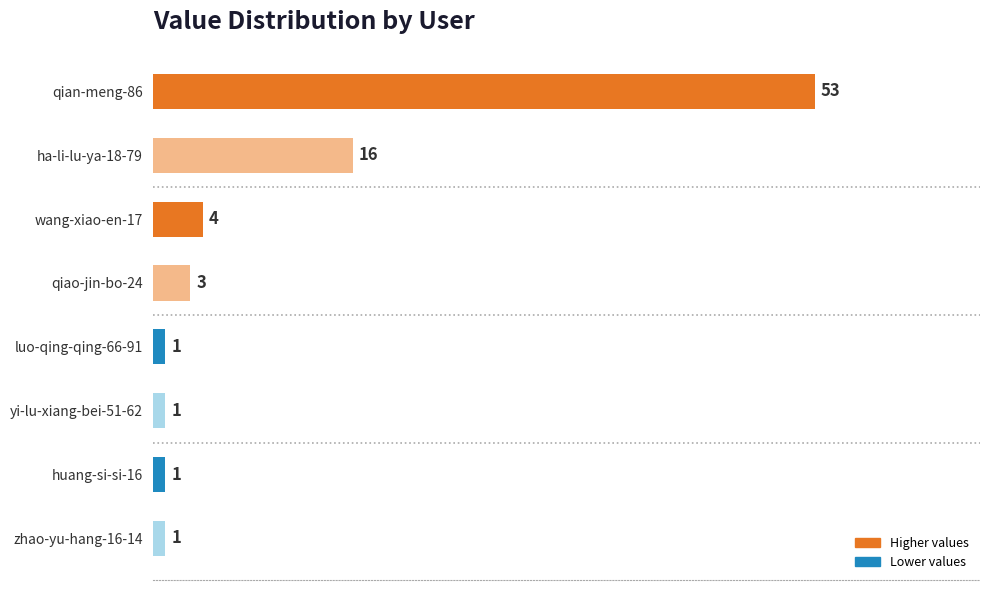

Approximately how many times larger is the value at wang-xiao-en-17 compared to zhao-yu-hang-16-14?

4.0